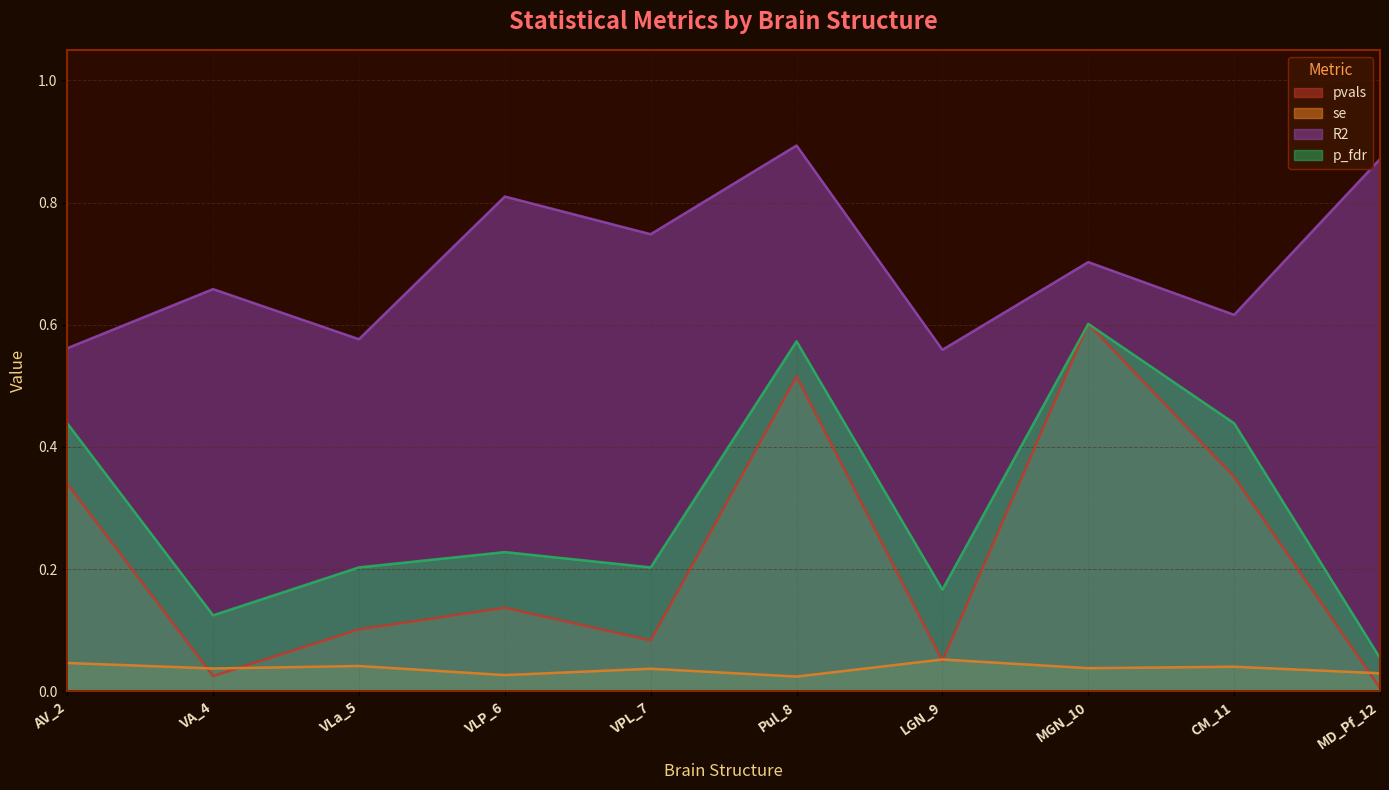

What position from the left is VPL_7?

5